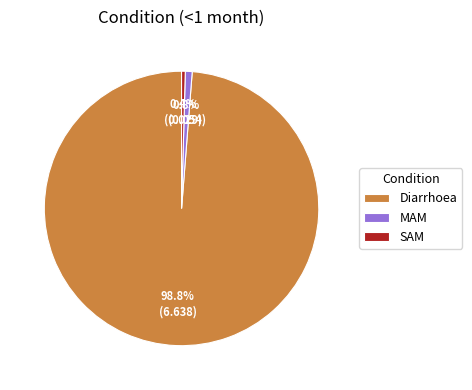

Does SAM represent more than half of the total?

No